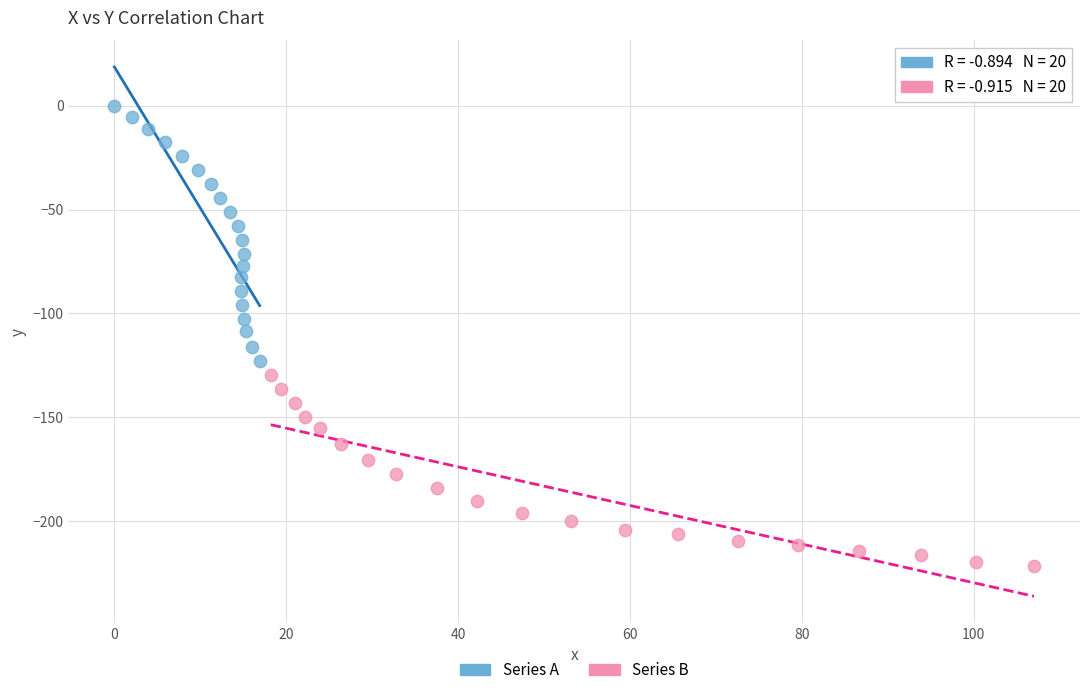

Which series reaches the maximum Y coordinate?

Series A